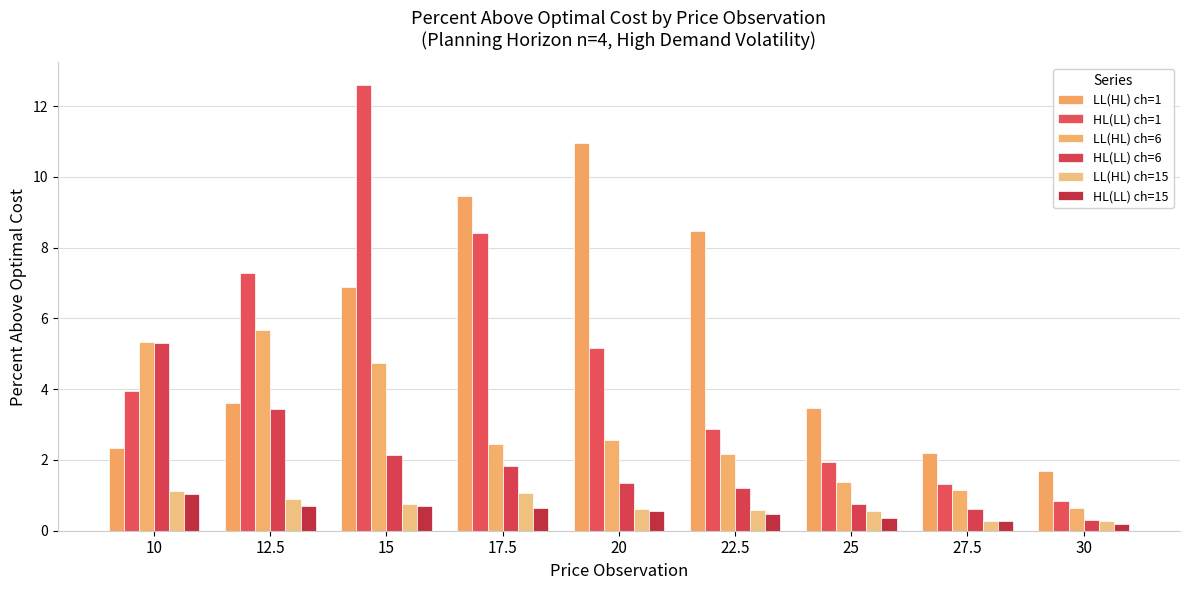

How many data points in LL(HL) ch=1 are above 3?

6